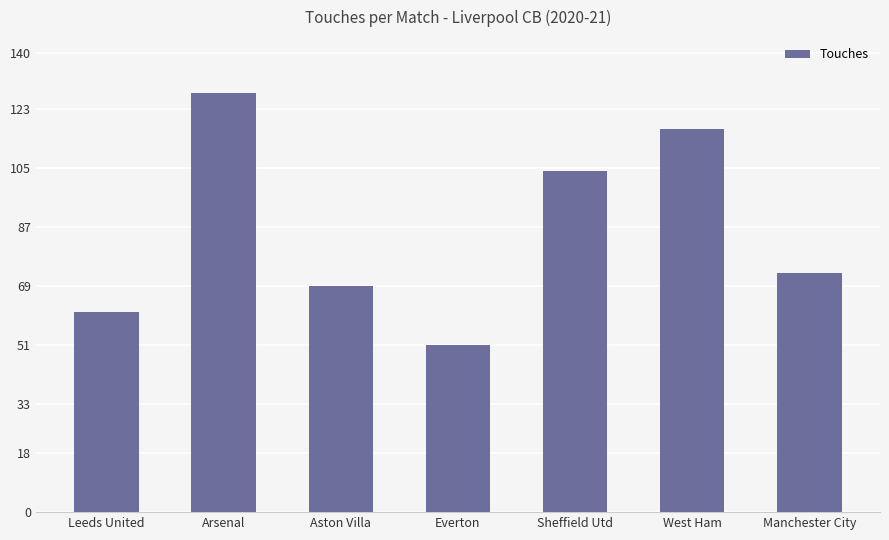

Are the bars horizontal?

No